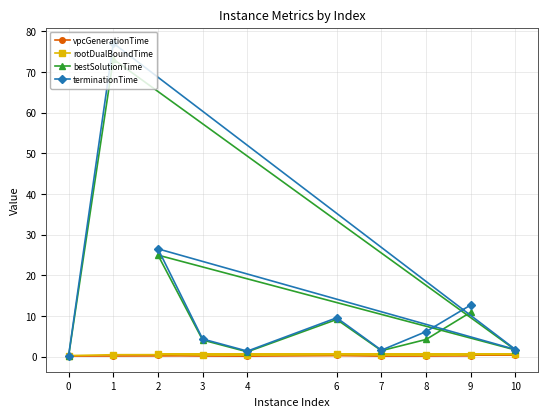

How many lines are shown in the chart?

4